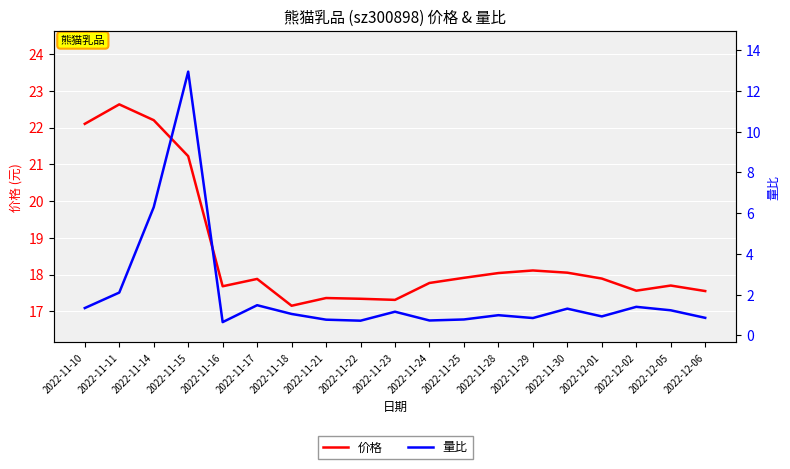

Reading left to right, extract all data points from this chart.

价格: 2022-11-10=22.1	2022-11-11=22.6	2022-11-14=22.2	2022-11-15=21.2	2022-11-16=17.7	2022-11-17=17.9	2022-11-18=17.1	2022-11-21=17.4	2022-11-22=17.3	2022-11-23=17.3	2022-11-24=17.8	2022-11-25=17.9	2022-11-28=18.0	2022-11-29=18.1	2022-11-30=18.1	2022-12-01=17.9	2022-12-02=17.6	2022-12-05=17.7	2022-12-06=17.6
量比: 2022-11-10=1.3	2022-11-11=2.1	2022-11-14=6.3	2022-11-15=12.9	2022-11-16=0.7	2022-11-17=1.5	2022-11-18=1.1	2022-11-21=0.8	2022-11-22=0.7	2022-11-23=1.2	2022-11-24=0.7	2022-11-25=0.8	2022-11-28=1.0	2022-11-29=0.8	2022-11-30=1.3	2022-12-01=0.9	2022-12-02=1.4	2022-12-05=1.2	2022-12-06=0.9